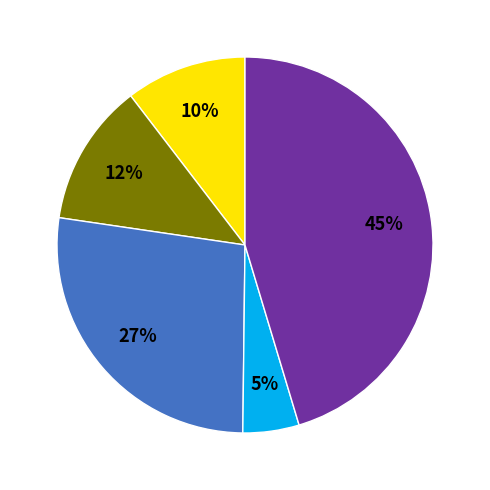

Is there a majority slice in this chart?

No